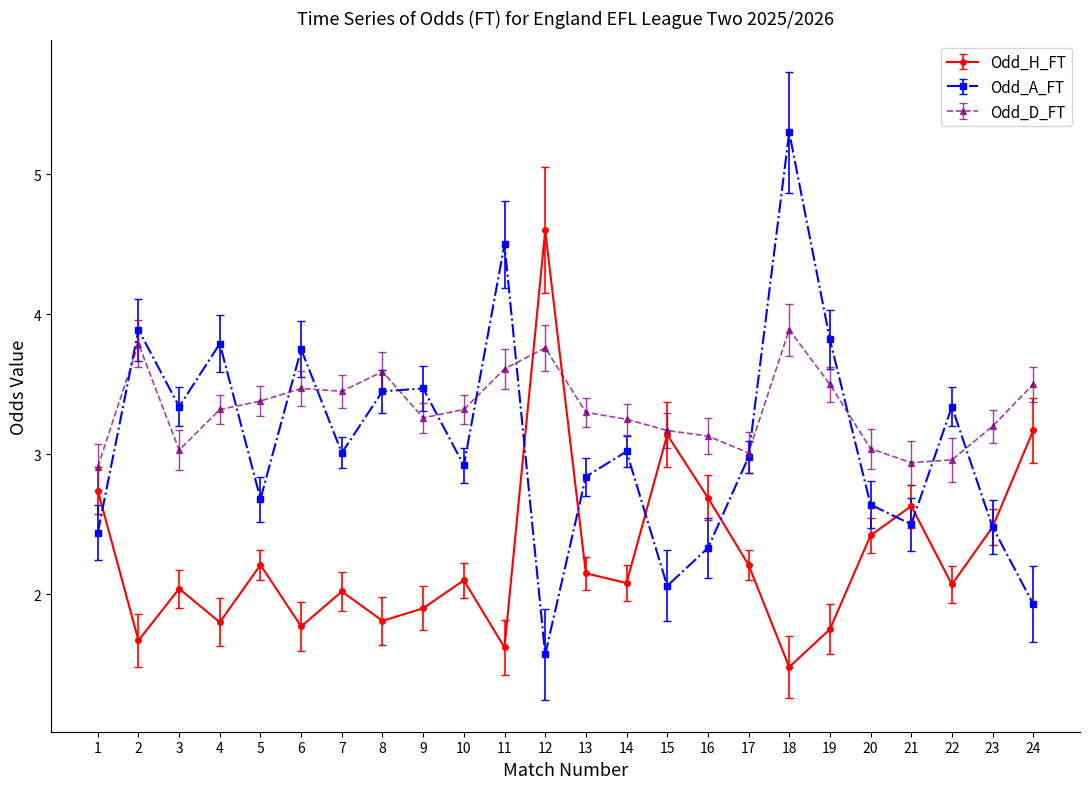

Which series has the widest spread of values?

Odd_A_FT